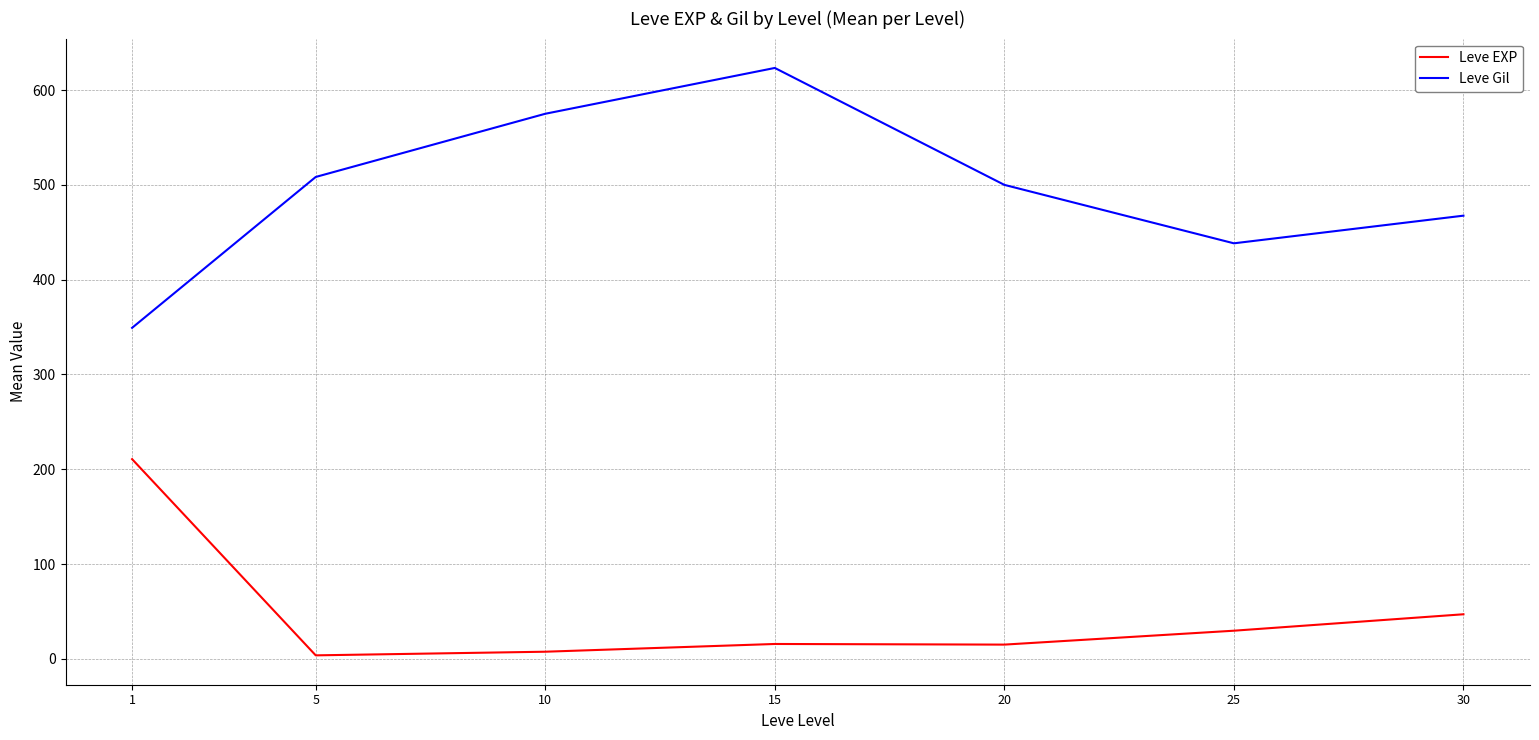

What are all the series names shown in the legend?

Leve EXP, Leve Gil